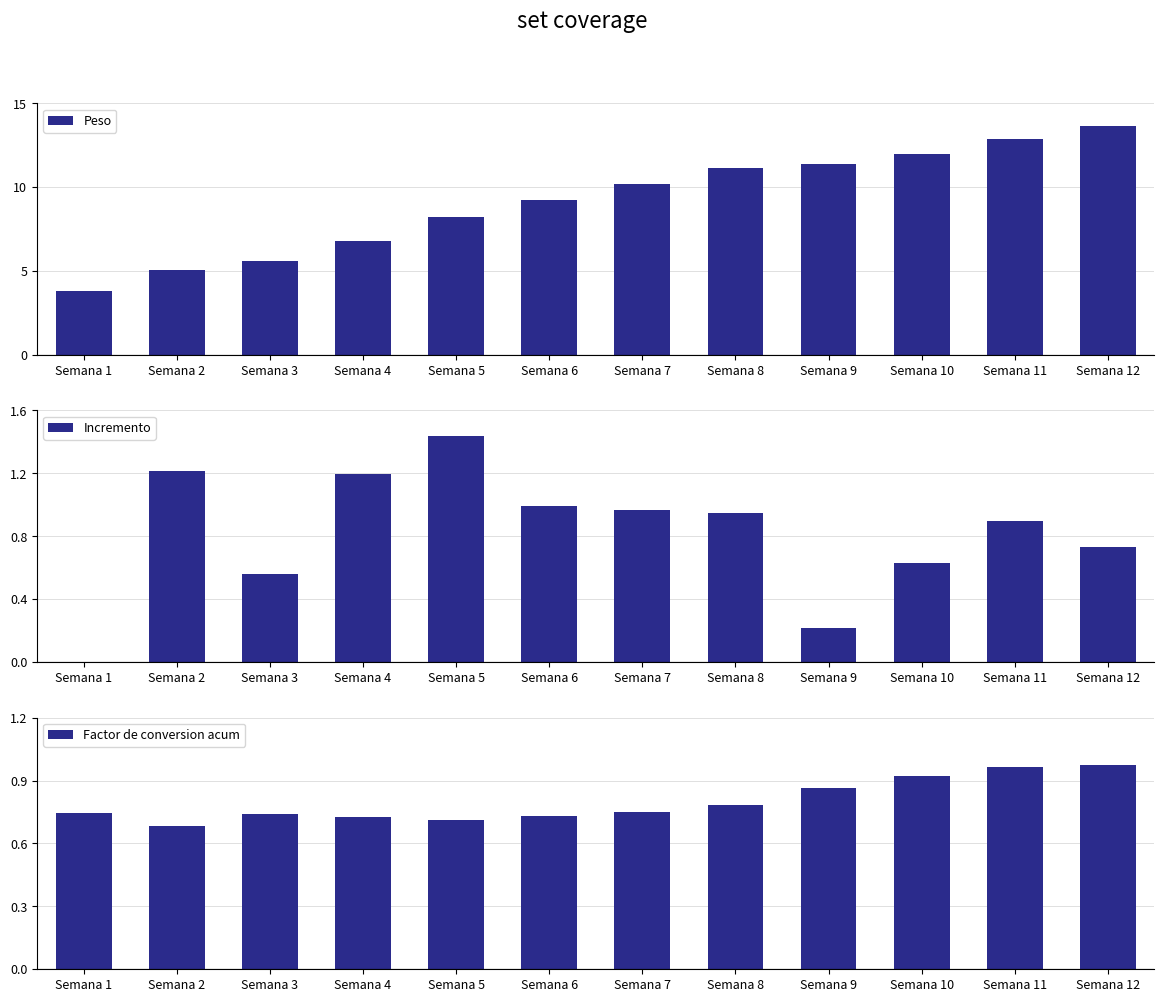

True or false: Incremento has a value of 0.4 at Semana 10.

False